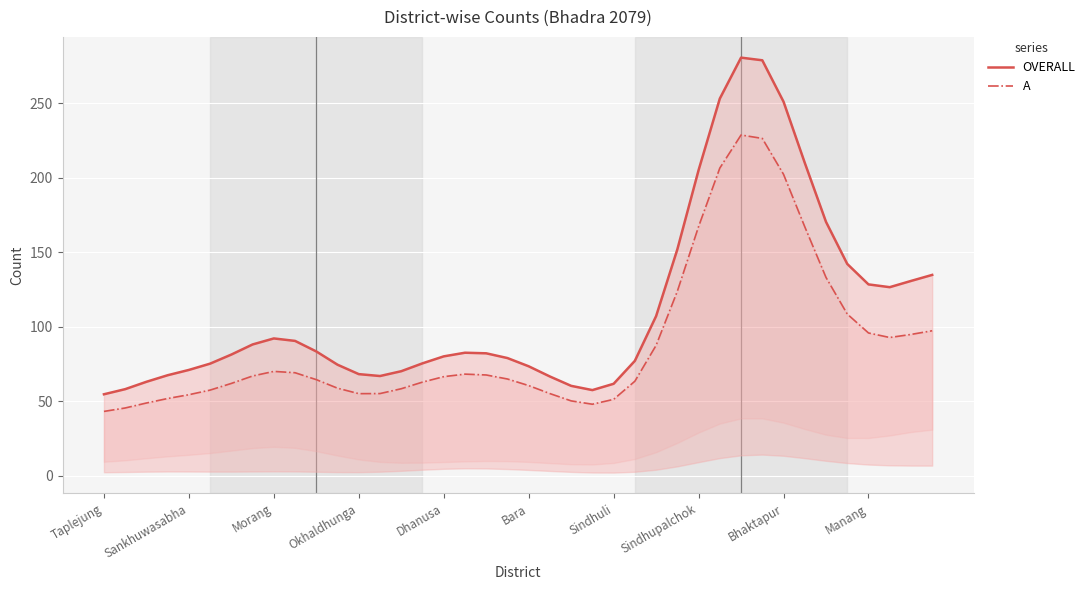

Is it true that A equals 58.3 at 14?

True